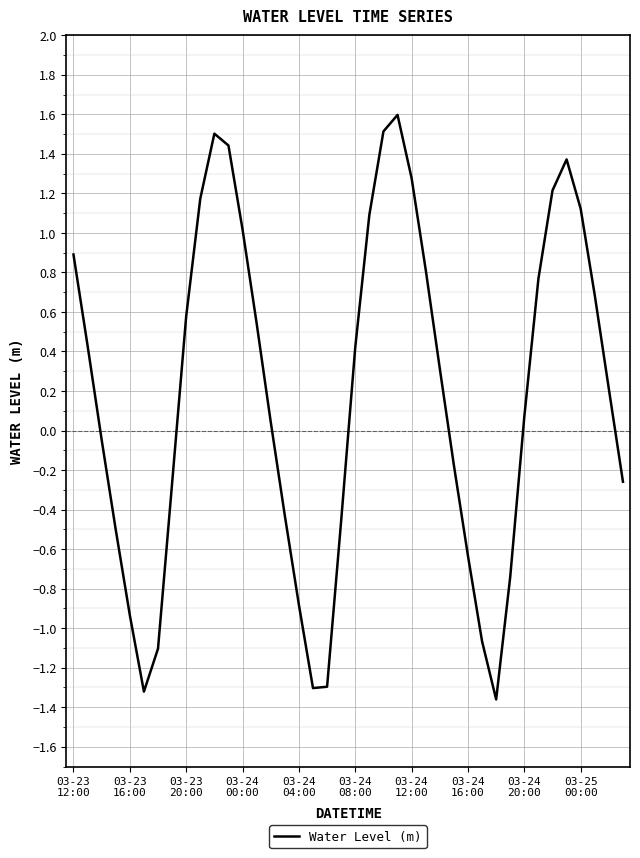

How many lines are shown in the chart?

1